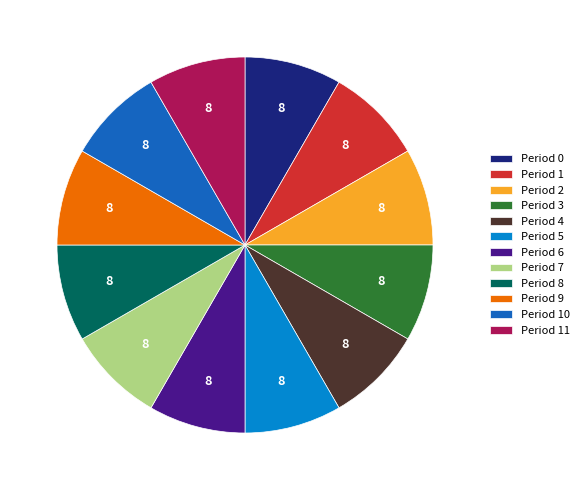

Is there any slice that represents more than half of the pie?

No